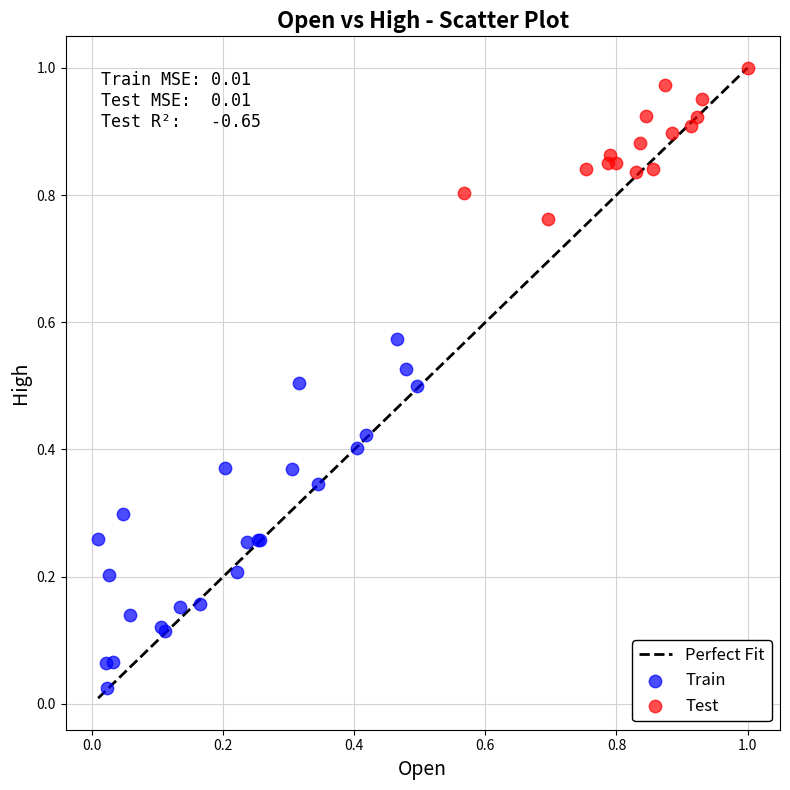

Which series has the largest Y range (max minus min)?

Train